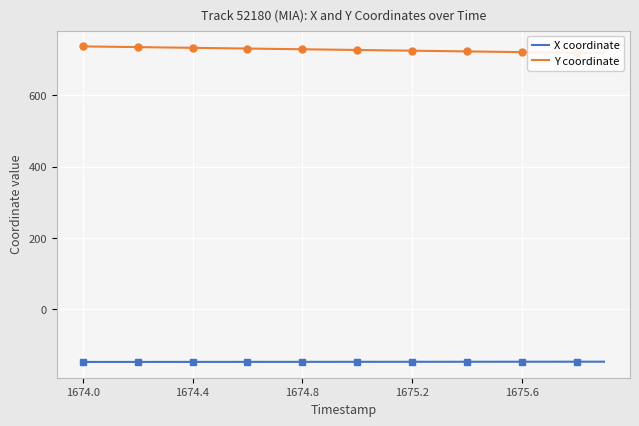

What is the maximum value for Y coordinate?

736.7